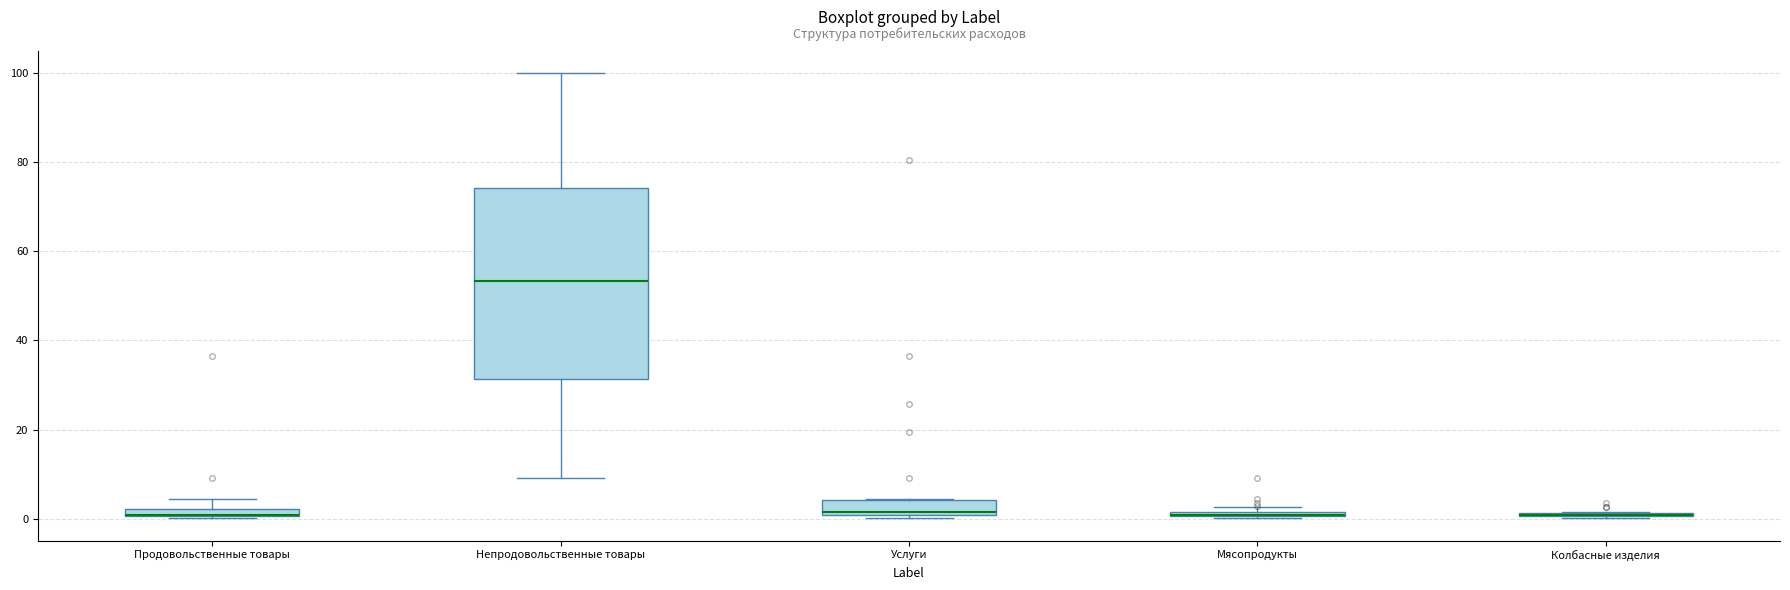

Which box is the tallest, from its lower edge to its upper edge?

Непродовольственные товары